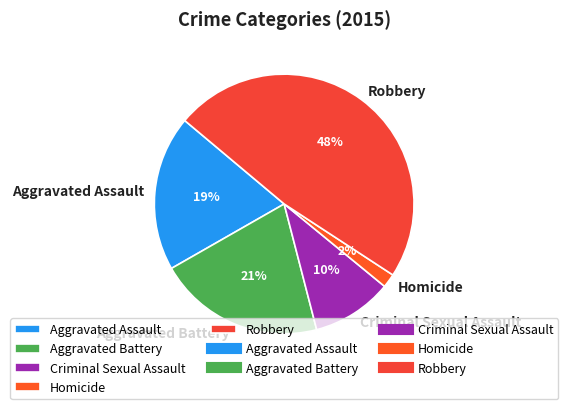

To the nearest percent, what is the combined percentage of Criminal Sexual Assault and Aggravated Battery?

31%